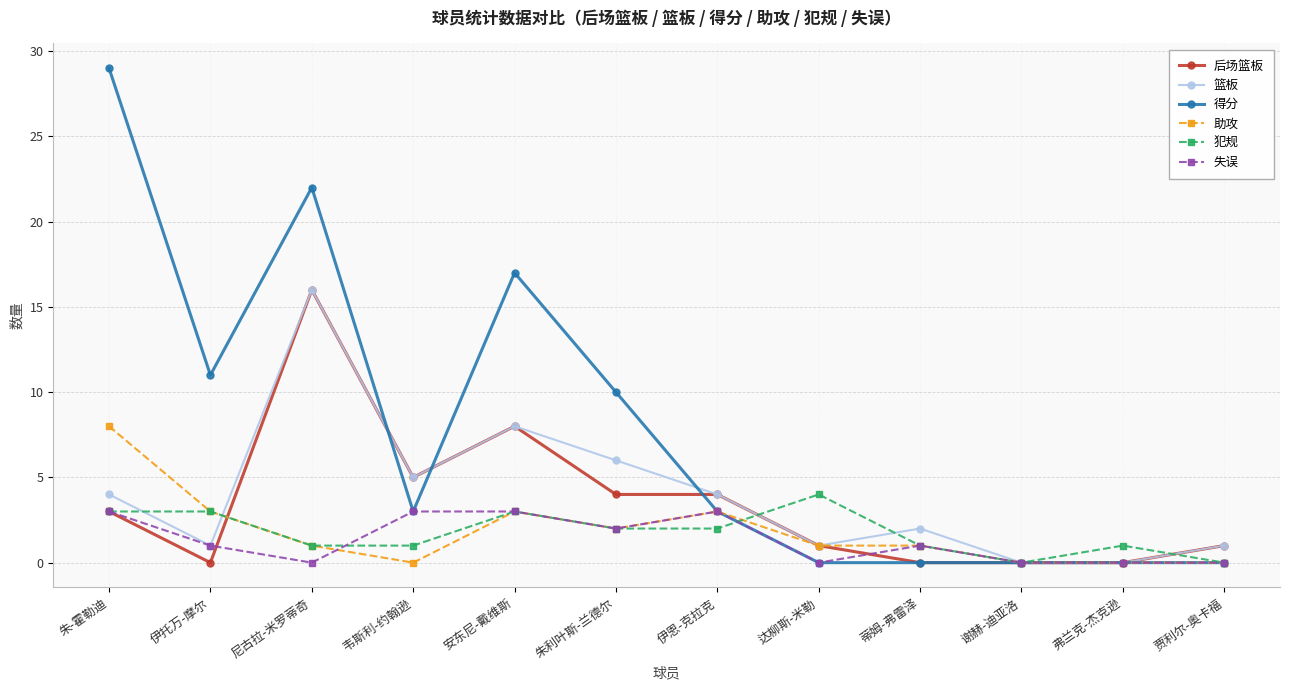

Is this an area chart (filled region under the line)?

No